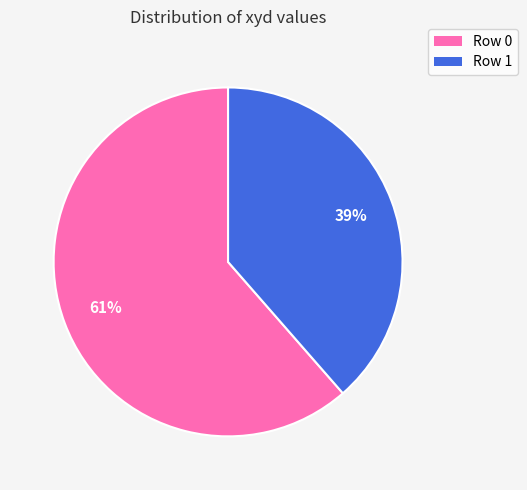

Between Row 0 and Row 1, which is larger?

Row 0